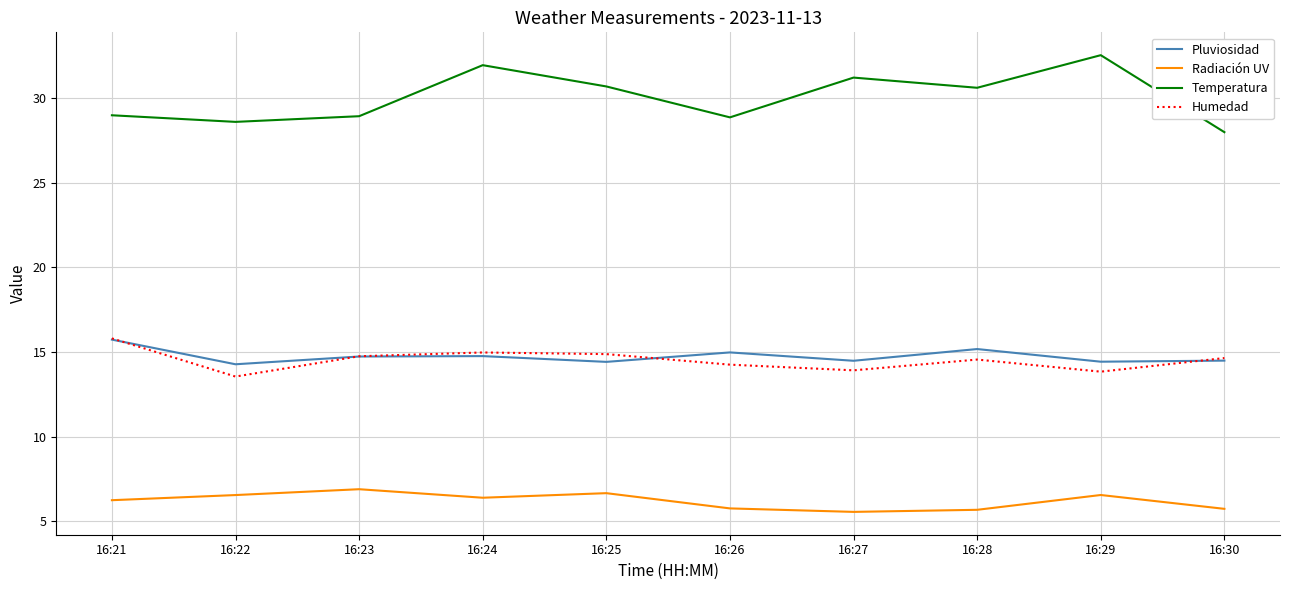

How many interior local valleys does the Temperatura series have?

3